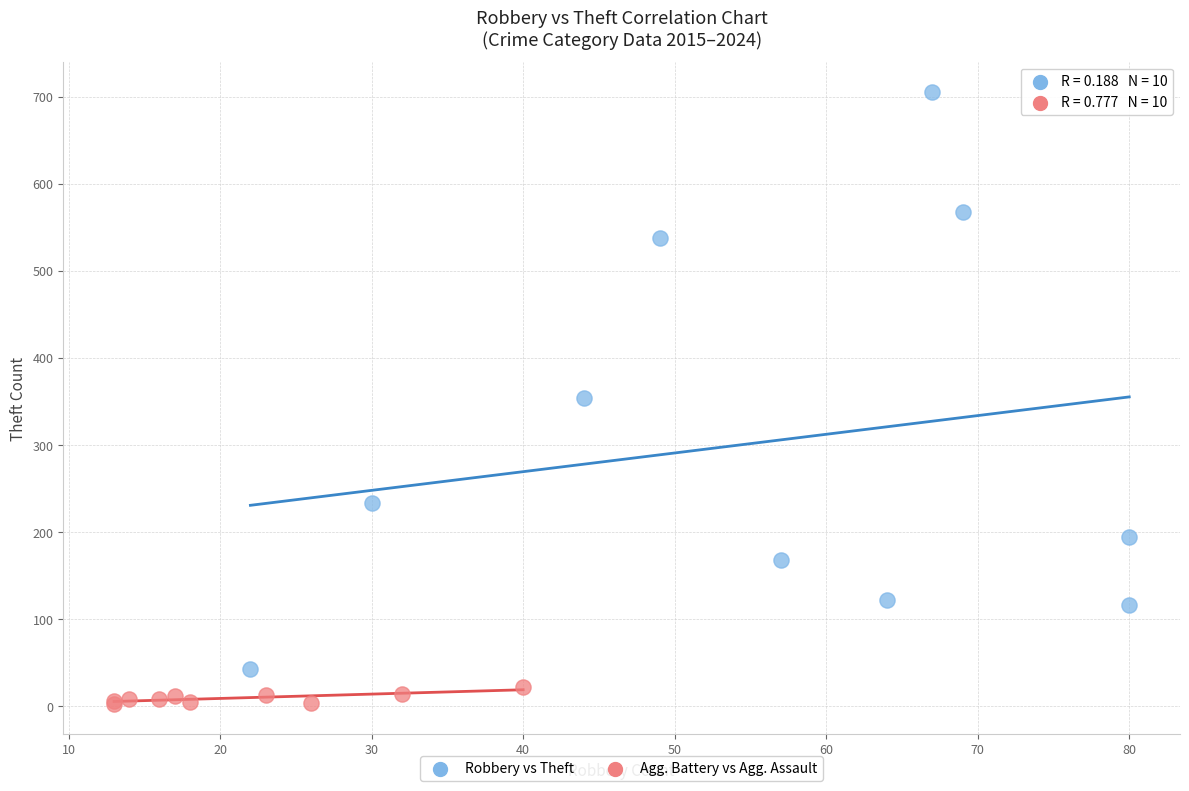

Which series reaches the minimum Y coordinate?

Agg. Battery vs Agg. Assault